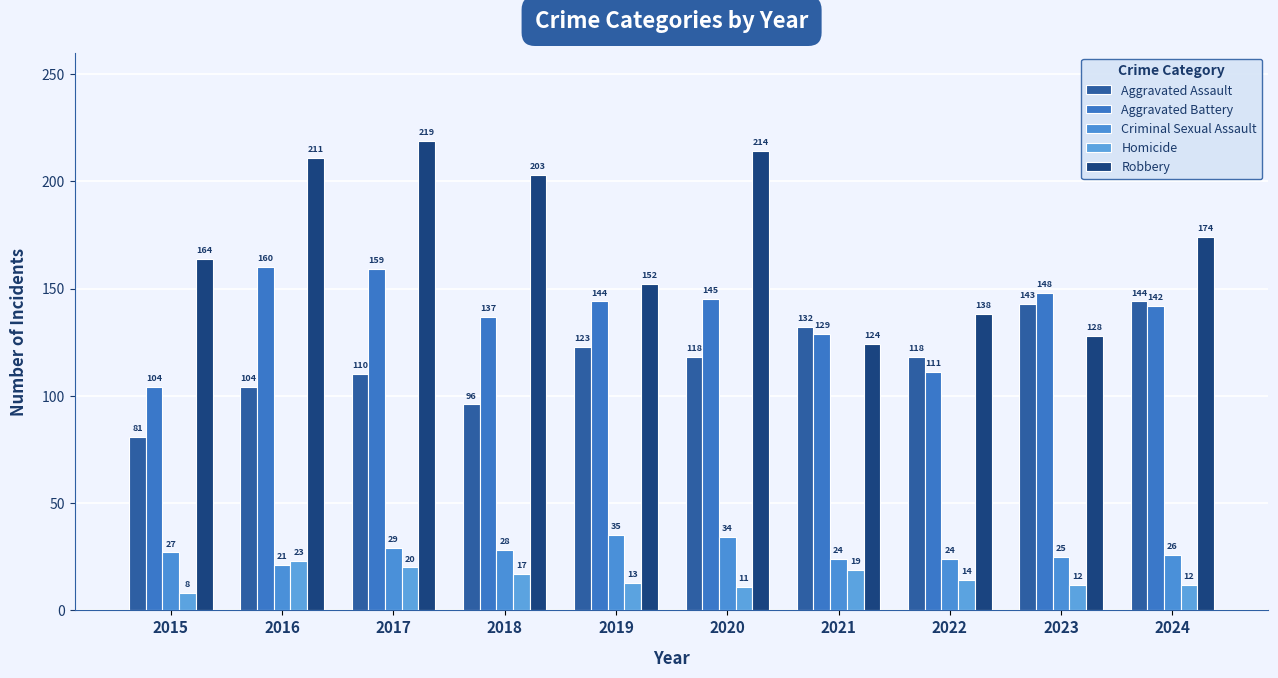

Is it true that Robbery equals 164 at 2015?

True